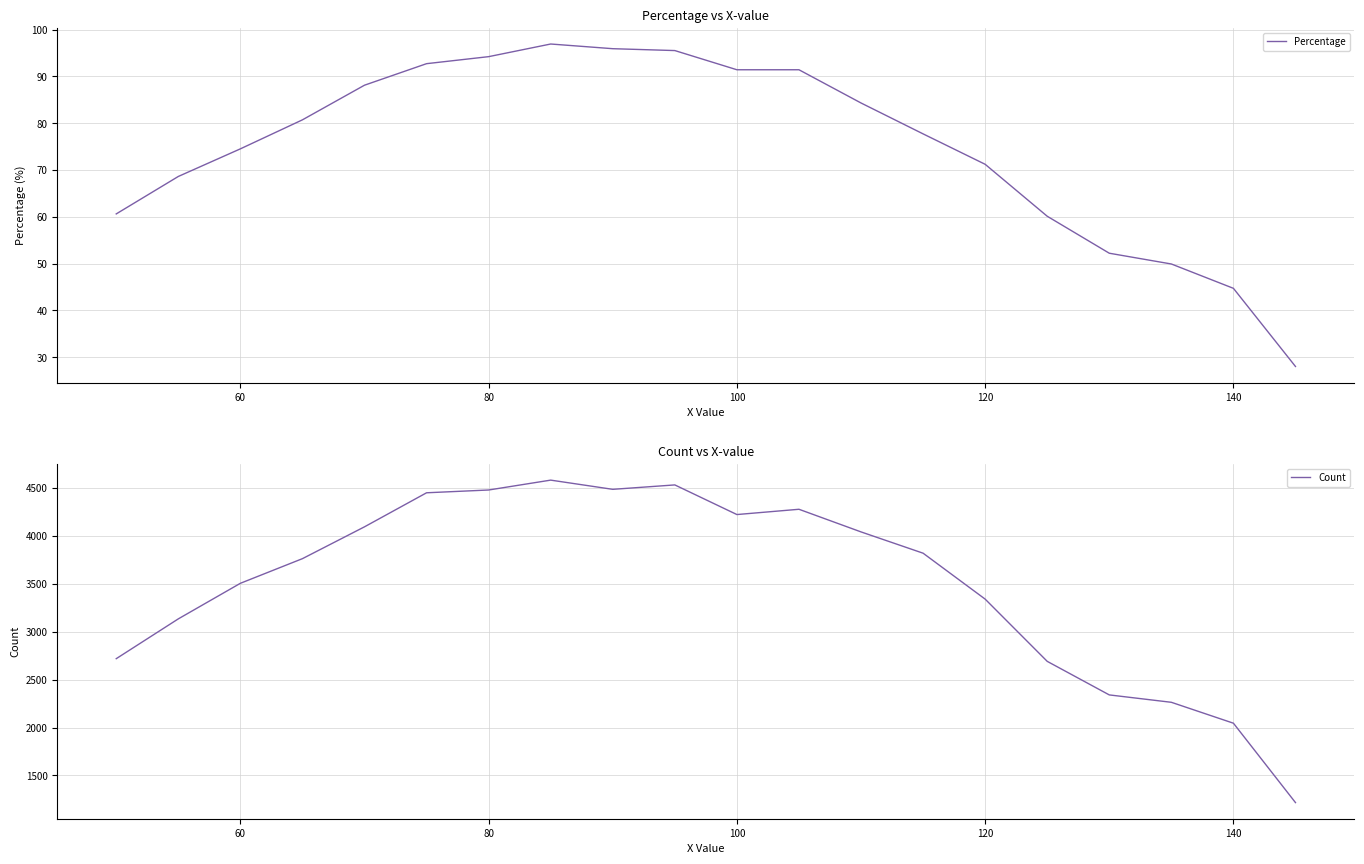

What is the lowest value of the Percentage series?

28.0